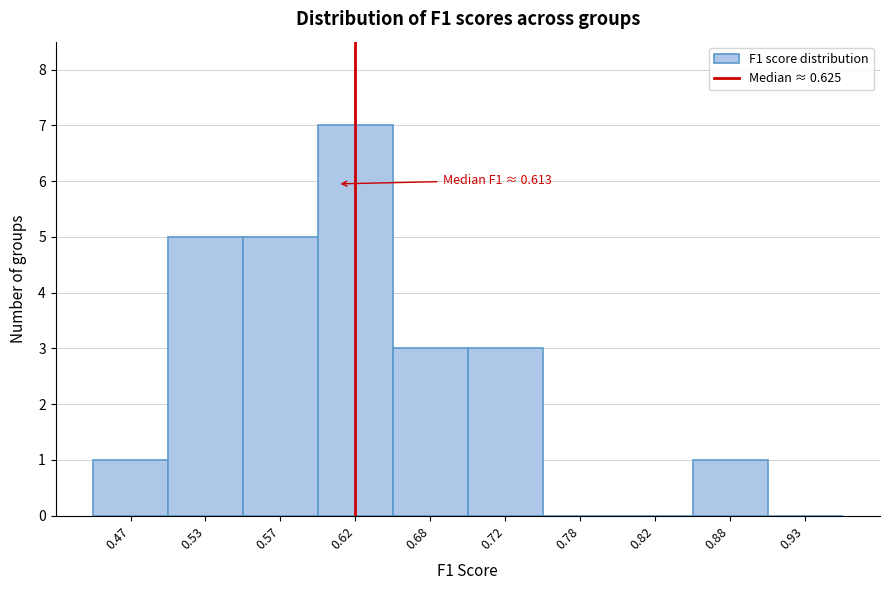

Which range on the x-axis has the tallest bar?

0.60 to 0.65